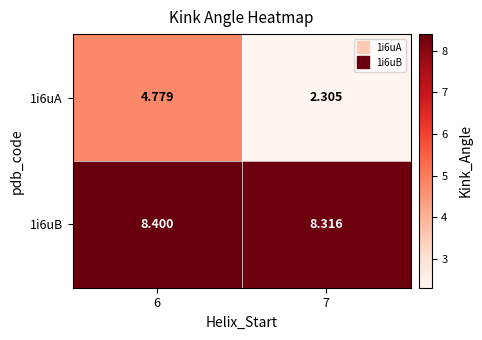

Is the value of 1i6uA at 7 greater than the value of 1i6uB at 7?

No